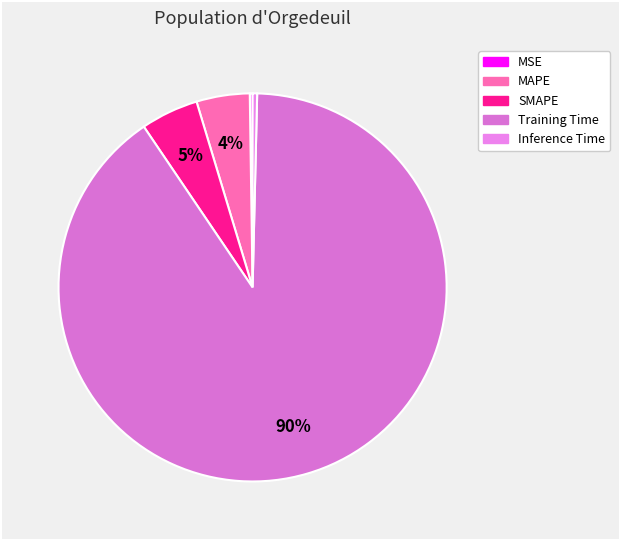

What percentage is NOT represented by SMAPE?

95.2%